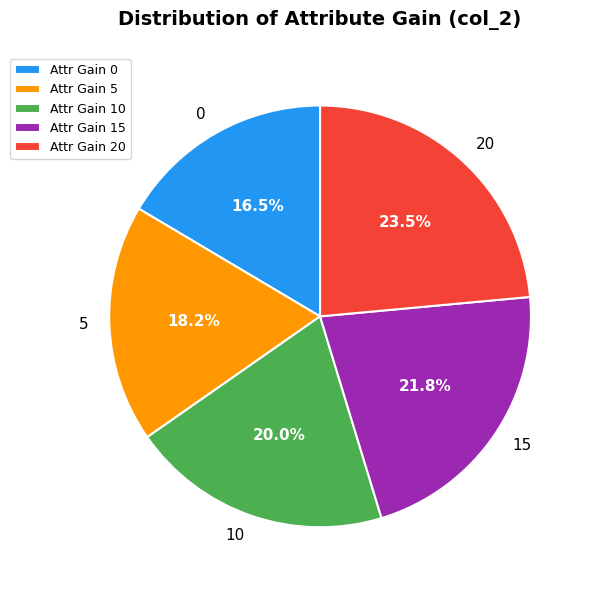

How many segments does this pie chart have?

5